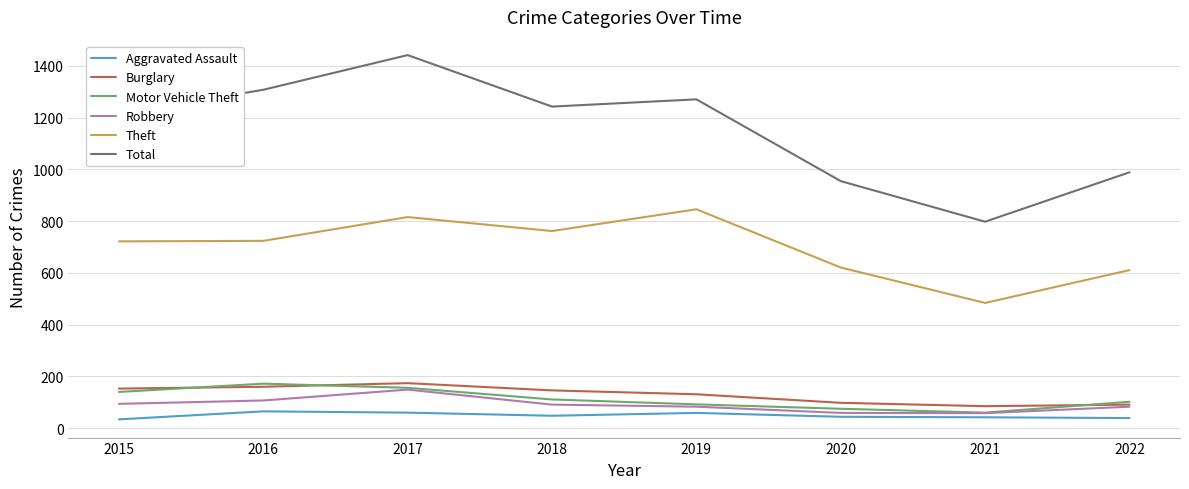

The Theft series shows 722 at 2015. True or false?

True